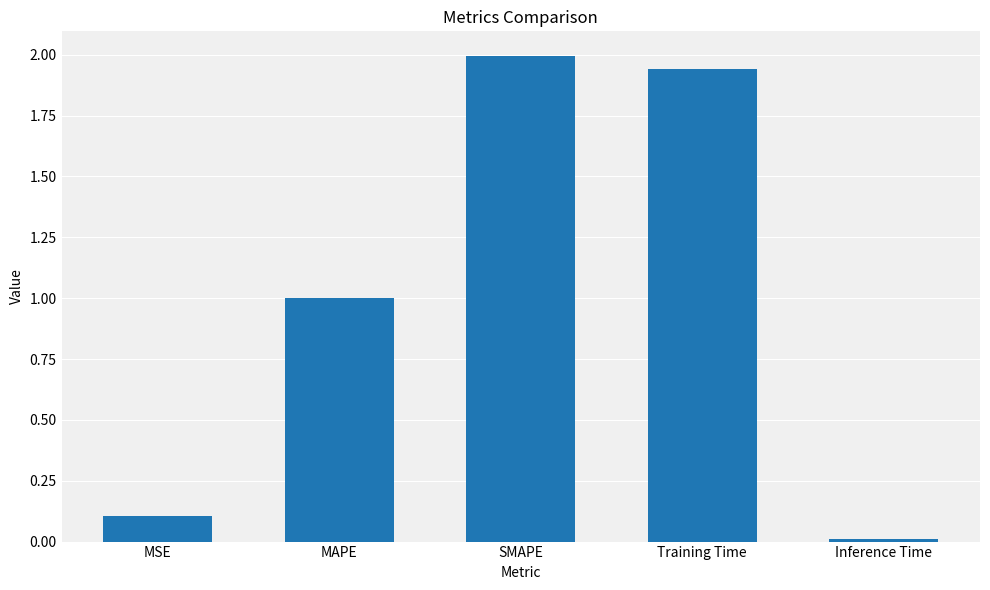

What is the sum of all values?

5.1